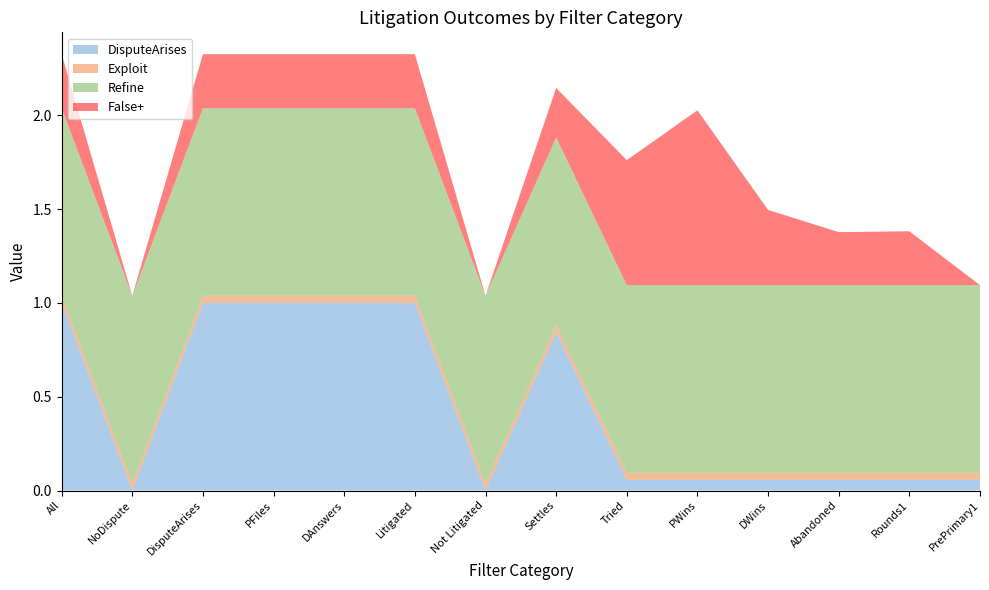

The value of False+ at NoDispute is -0.3. True or false?

False